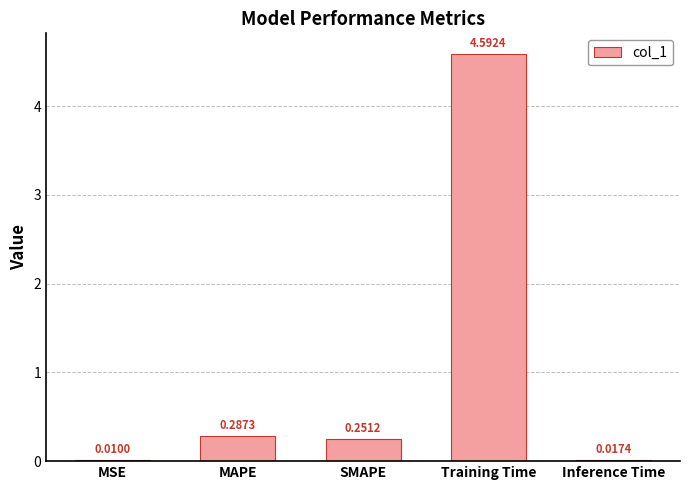

Are the bars horizontal?

No